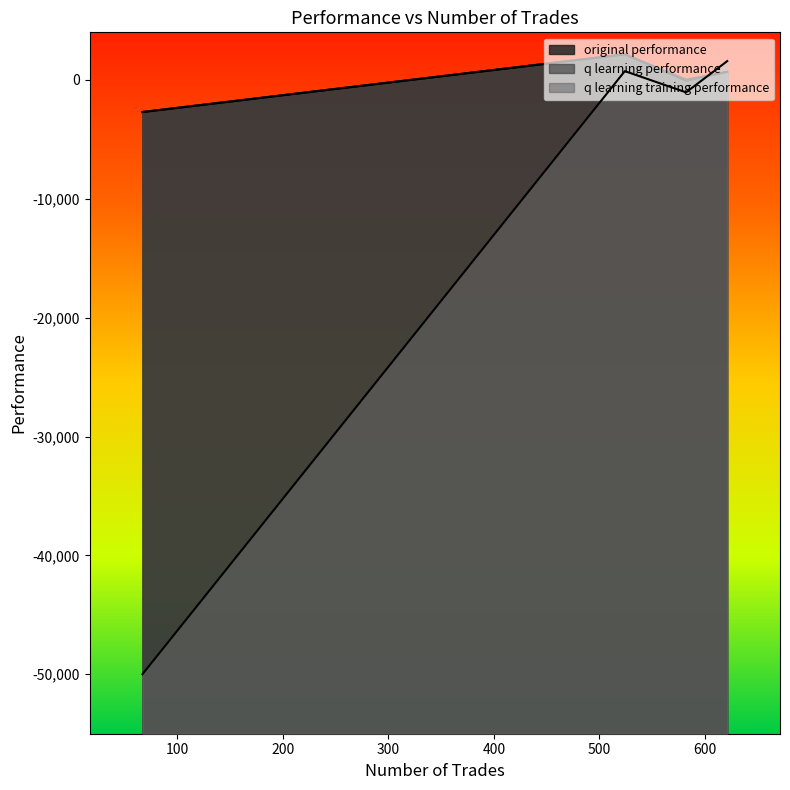

After their last crossing, which series has the higher values: q learning training performance or original performance?

q learning training performance